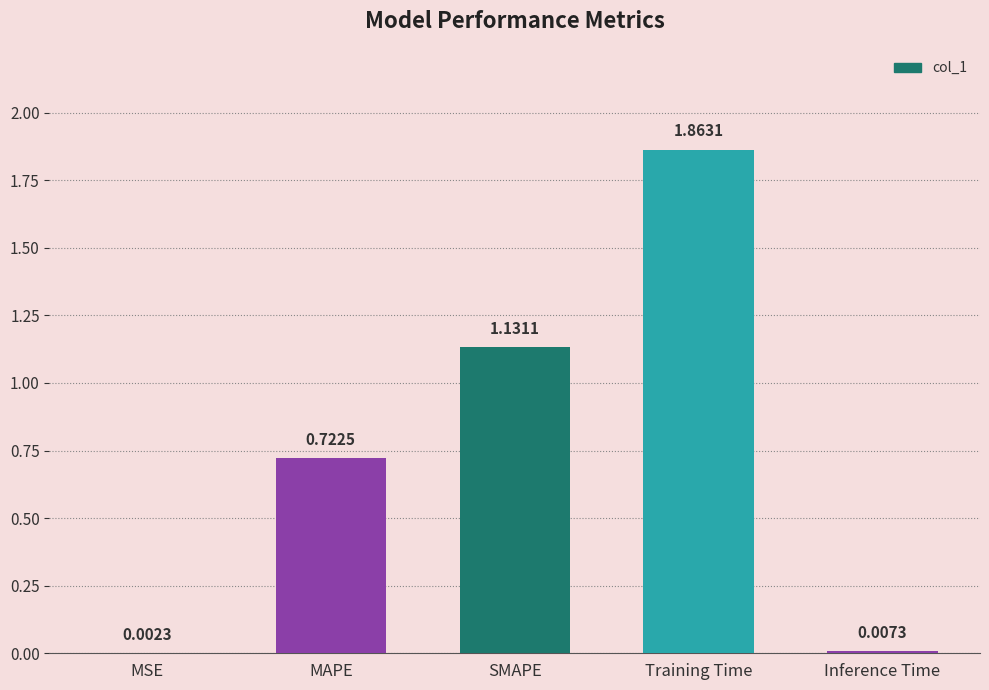

How many data points does each series have?

5